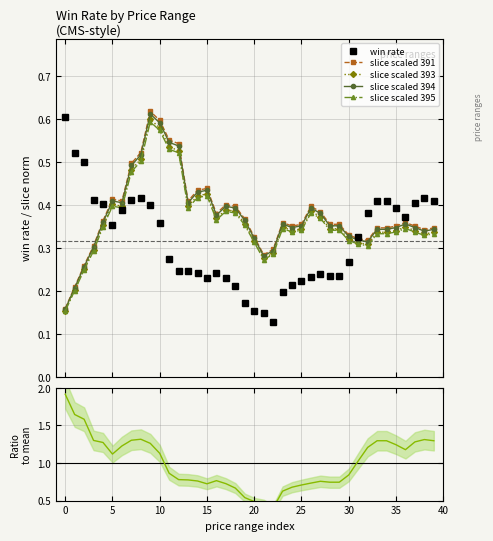

True or false: win rate has more than 1 points higher than both neighbors.

True